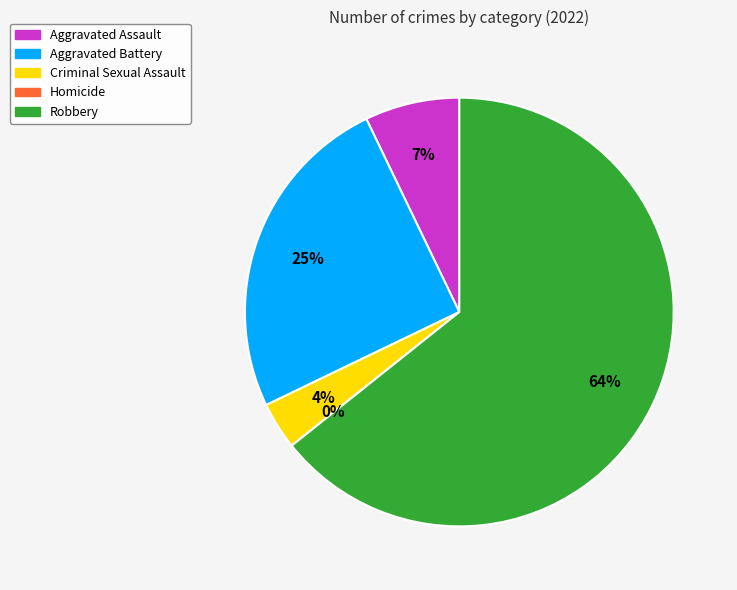

To the nearest percent, what is the difference between the Robbery and Homicide slice percentages?

64%